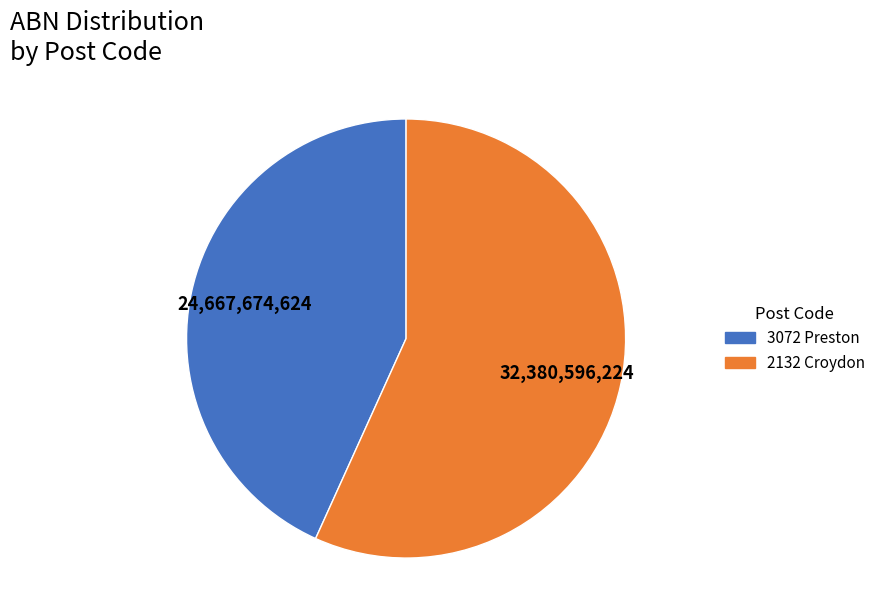

Is it true that 2132 Croydon is 57% of the pie?

True